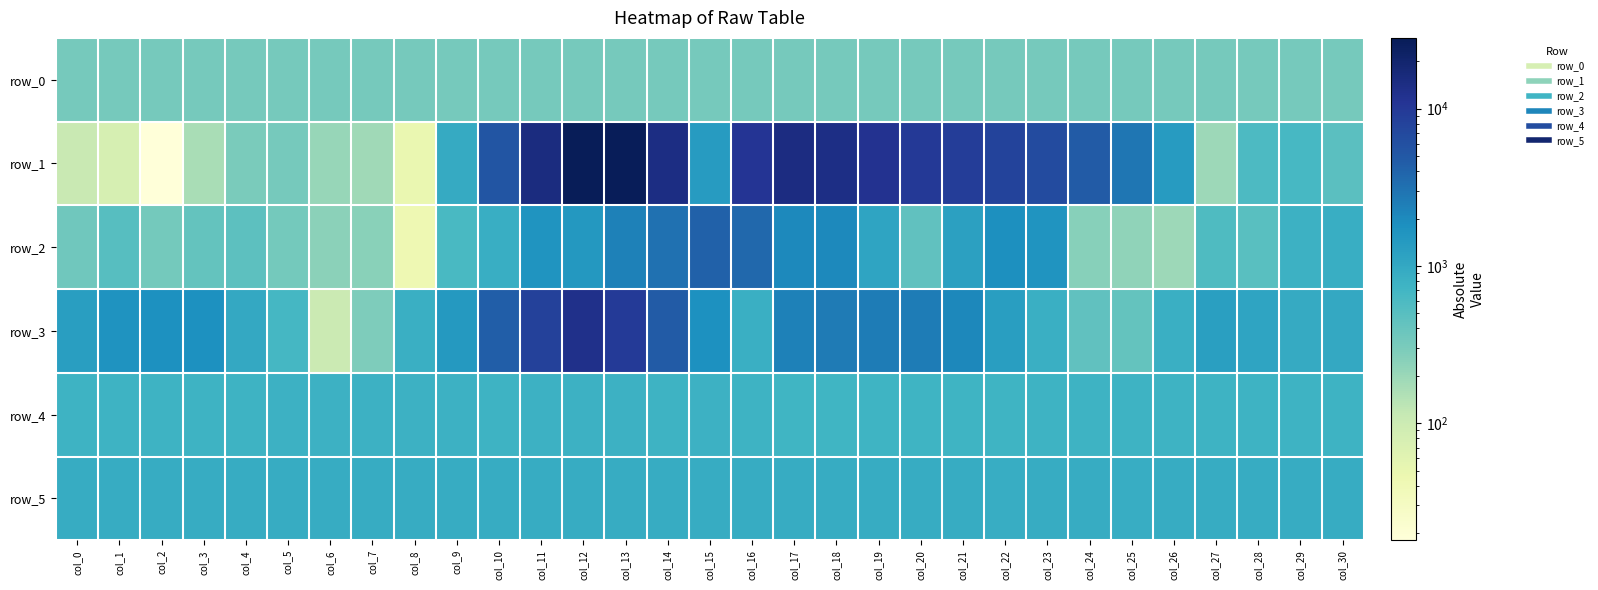

Which category has the highest value in the row_4 series?

col_9